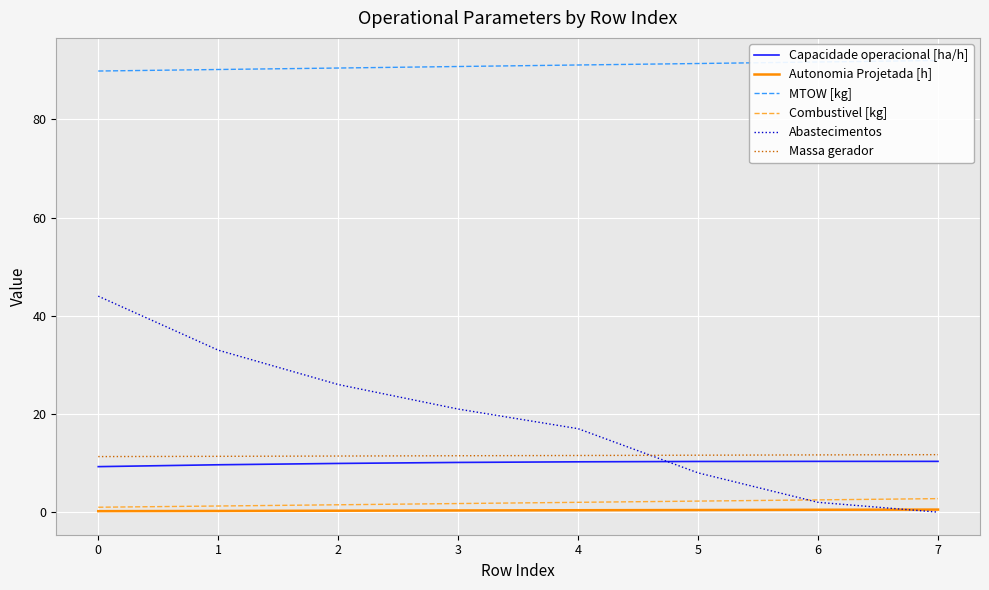

True or false: Massa gerador and Capacidade operacional [ha/h] intersect in this chart.

False